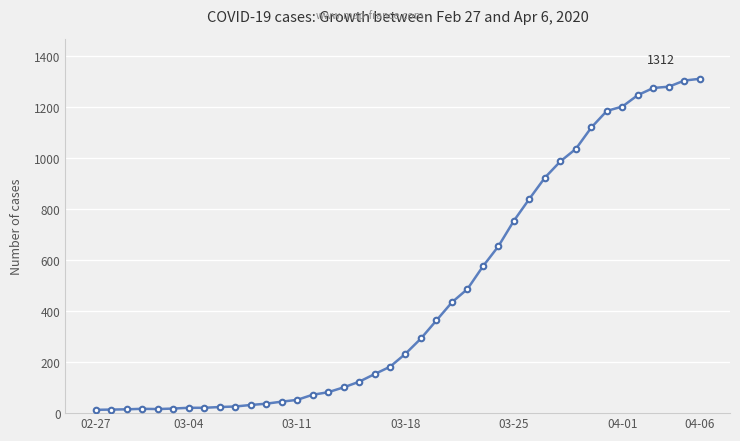

What is the greatest value displayed?

1312